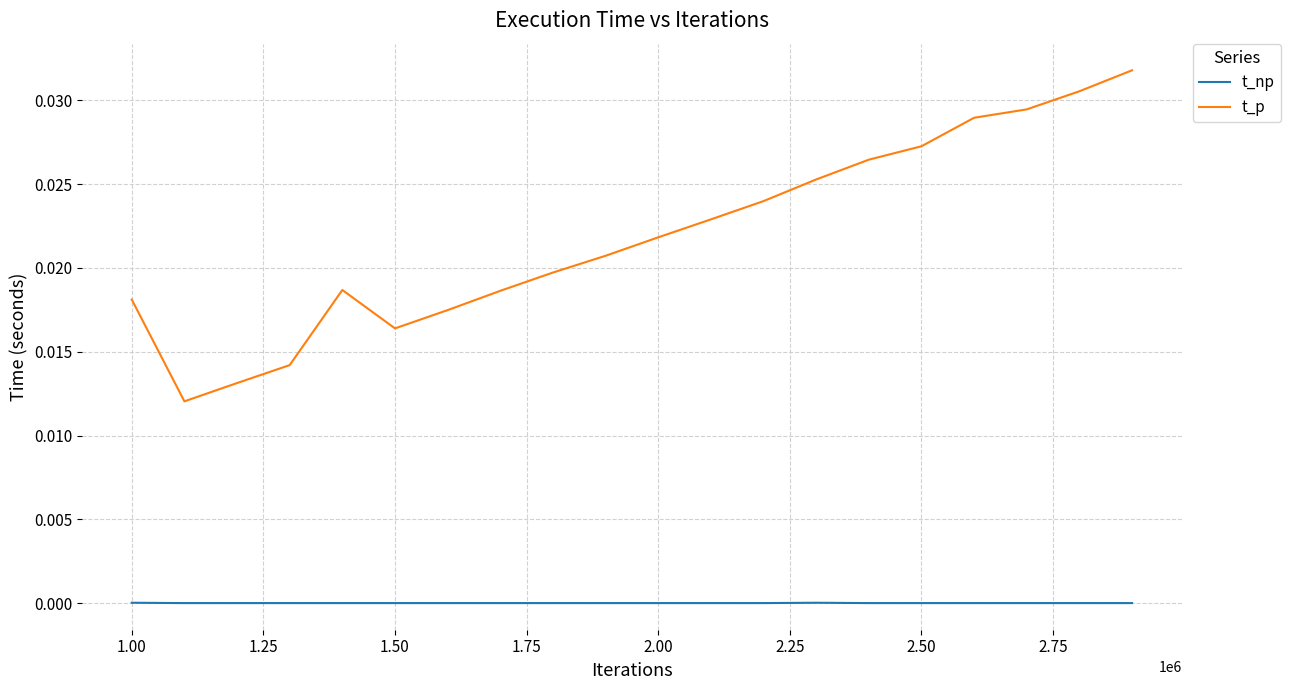

Count the number of categories in the chart.

20